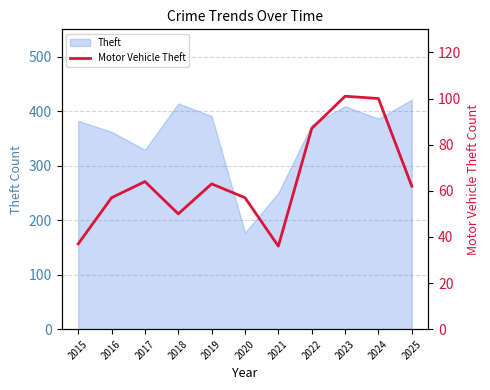

Which has a higher value, 2022 or 2021?

2022